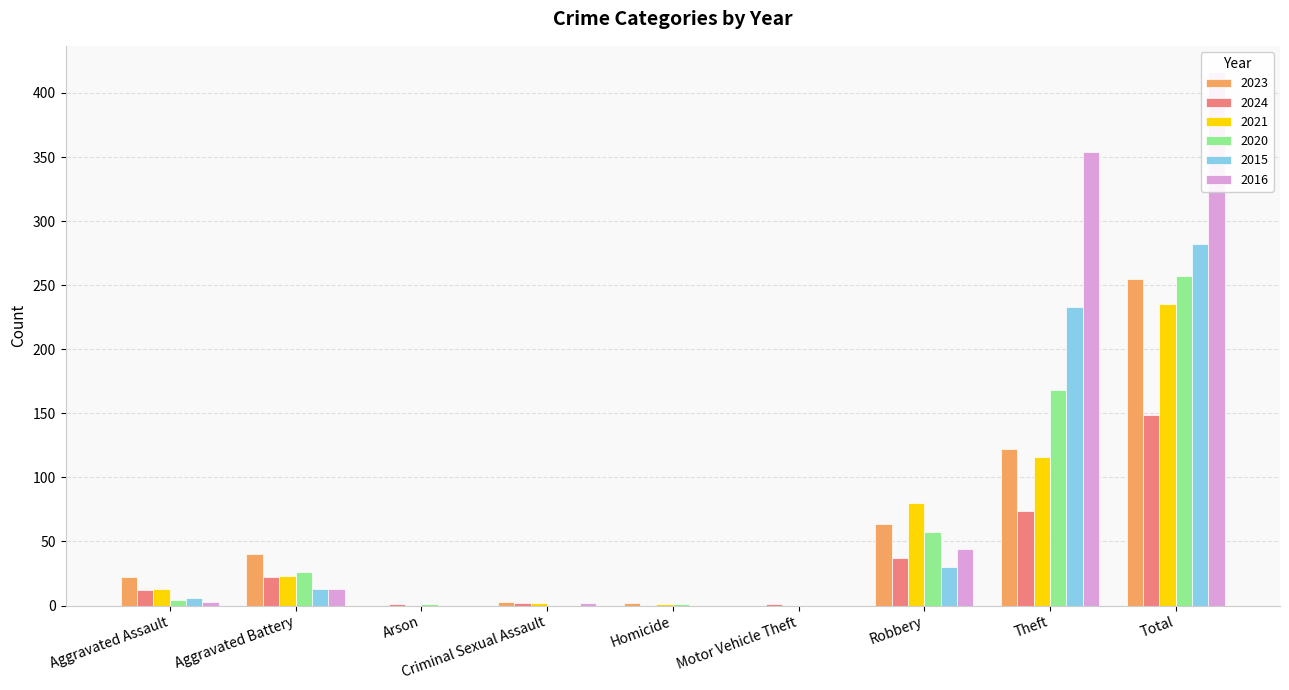

Between Total and Aggravated Battery, which is larger?

Total